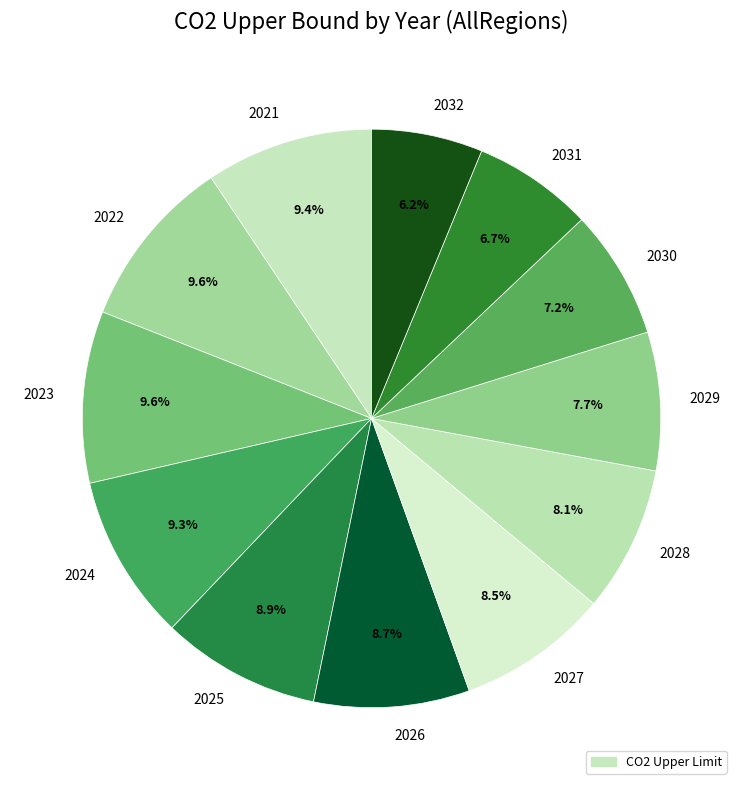

Which category has the smallest portion of the pie?

2032